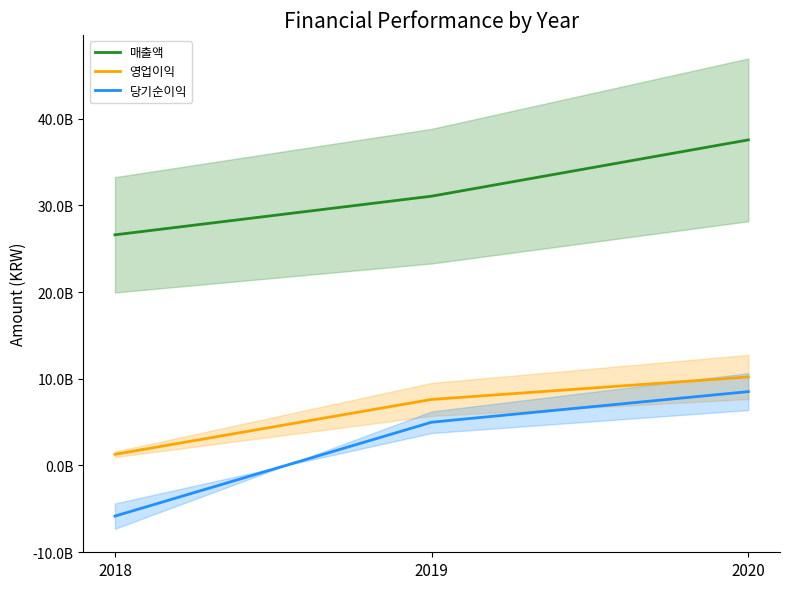

What is the total value across all series at 2020?

56284292913